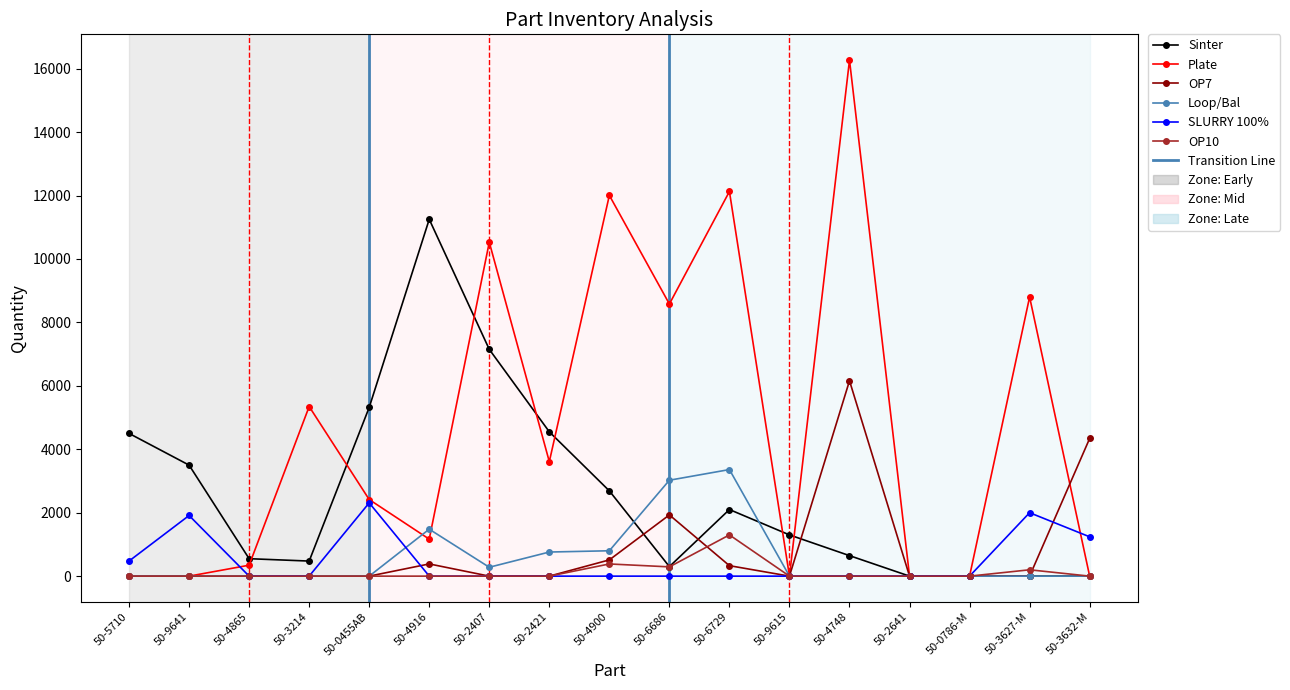

What is the total value across all series at 50-9641?

5412.0